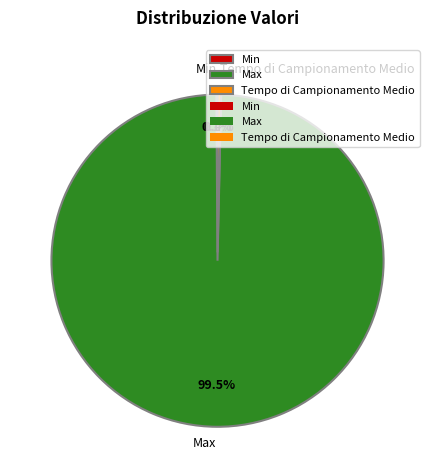

To the nearest percent, what is the combined percentage of Max and Tempo di Campionamento Medio?

100%